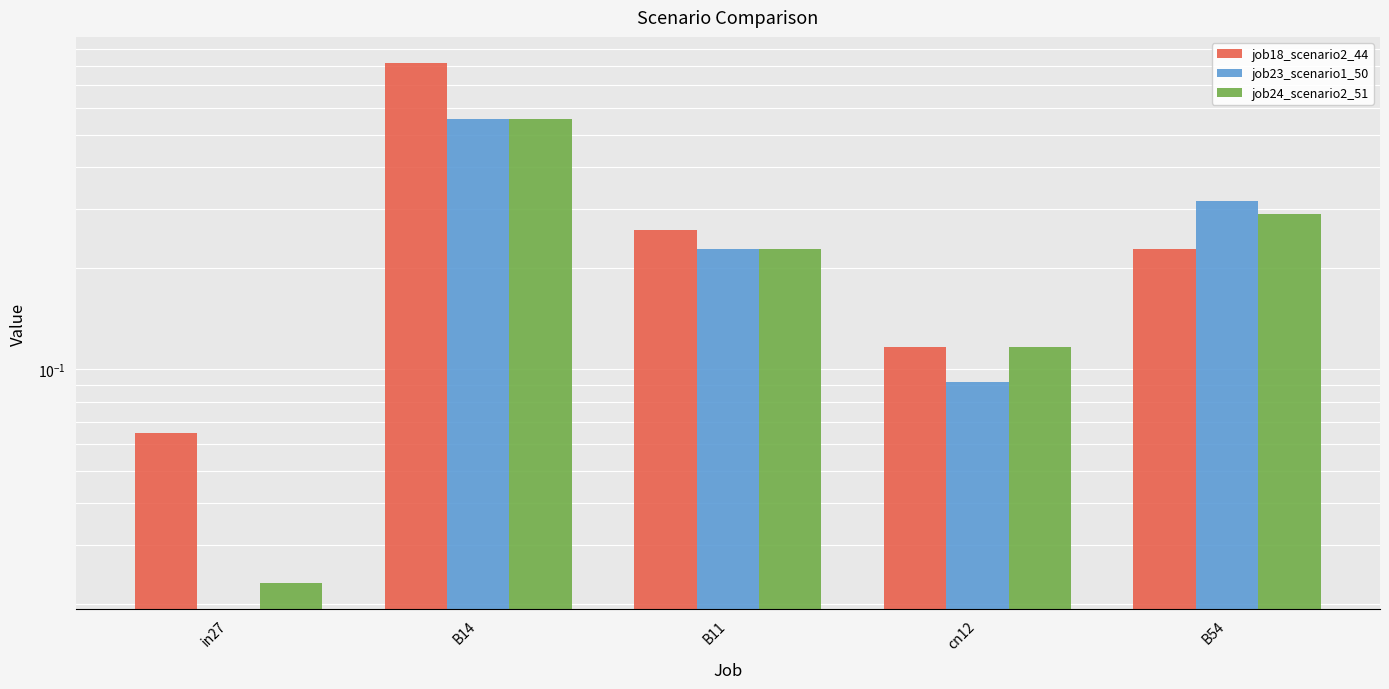

The value of job24_scenario2_51 at in27 is 0.0. True or false?

True